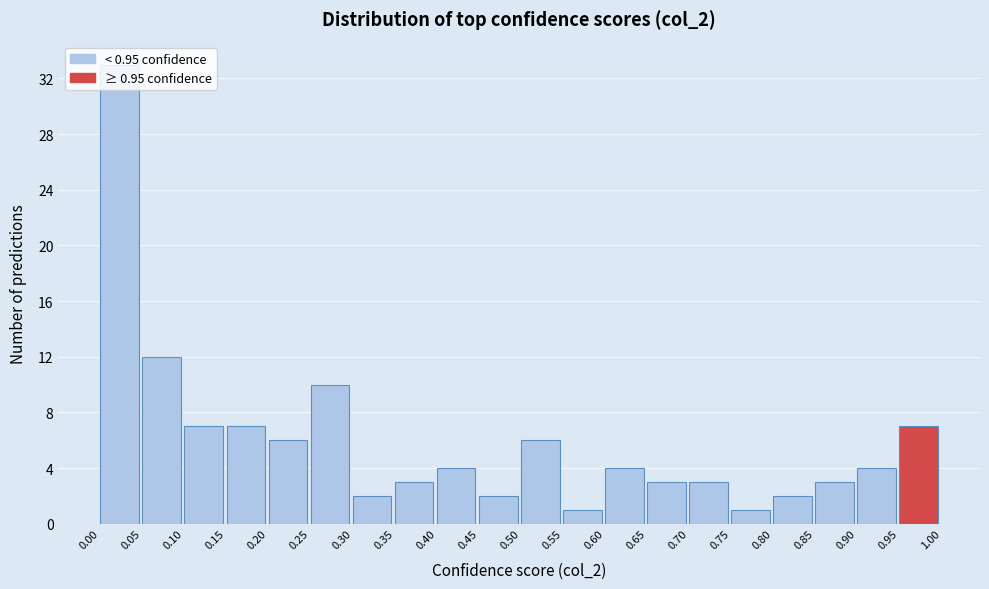

Over which range of the x-axis is the bar tallest?

0.00 to 0.05